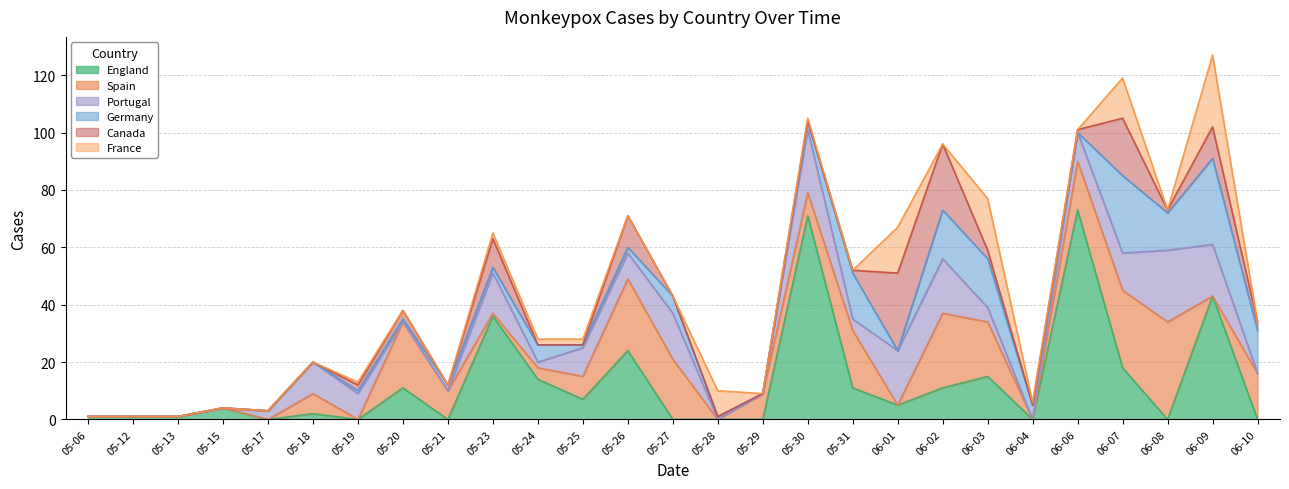

Which series has the widest spread of values?

England